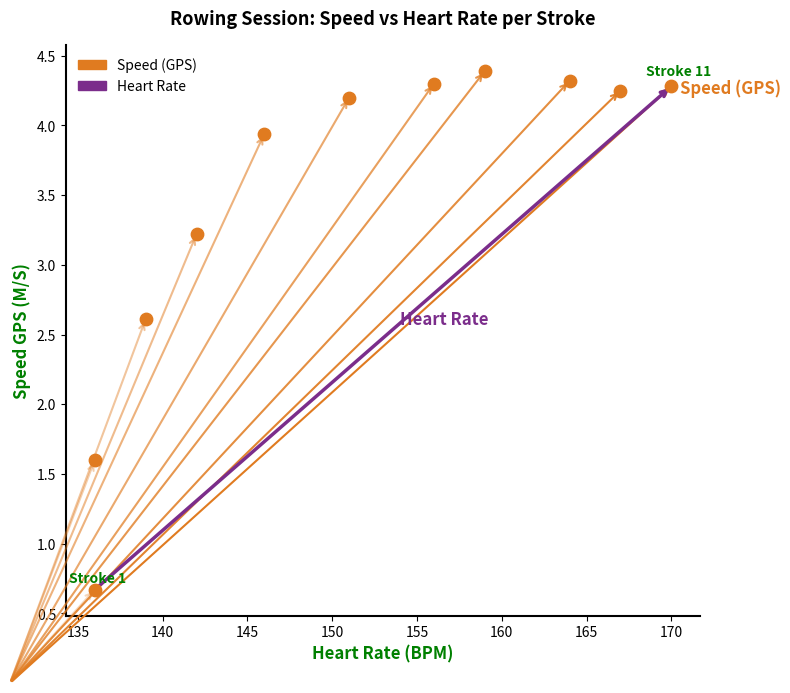

What is the average X value?

151.5